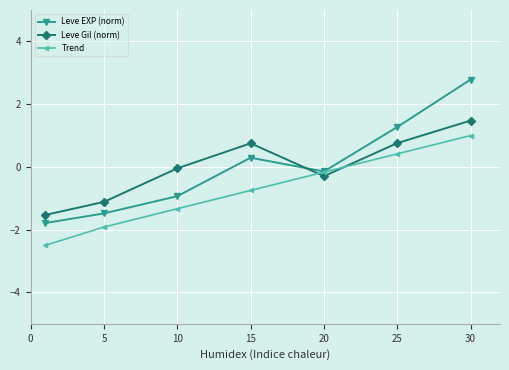

True or false: Leve EXP (norm) has more than 2 interior local peaks.

False